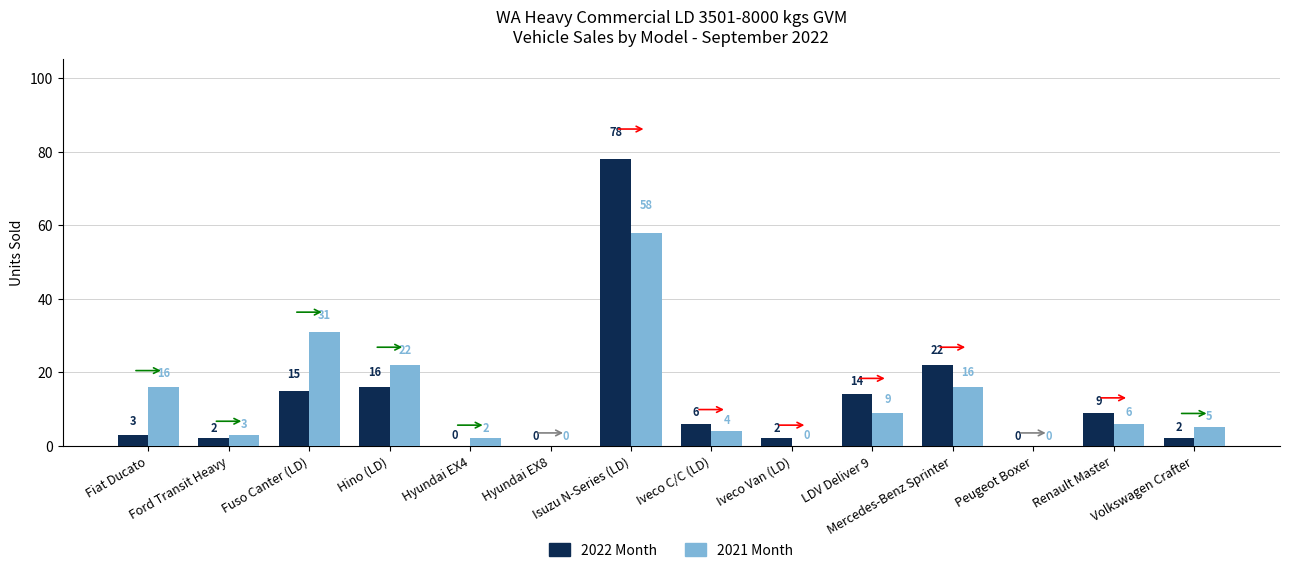

Is it true that 2022 Month equals 78 at Isuzu N-Series (LD)?

True